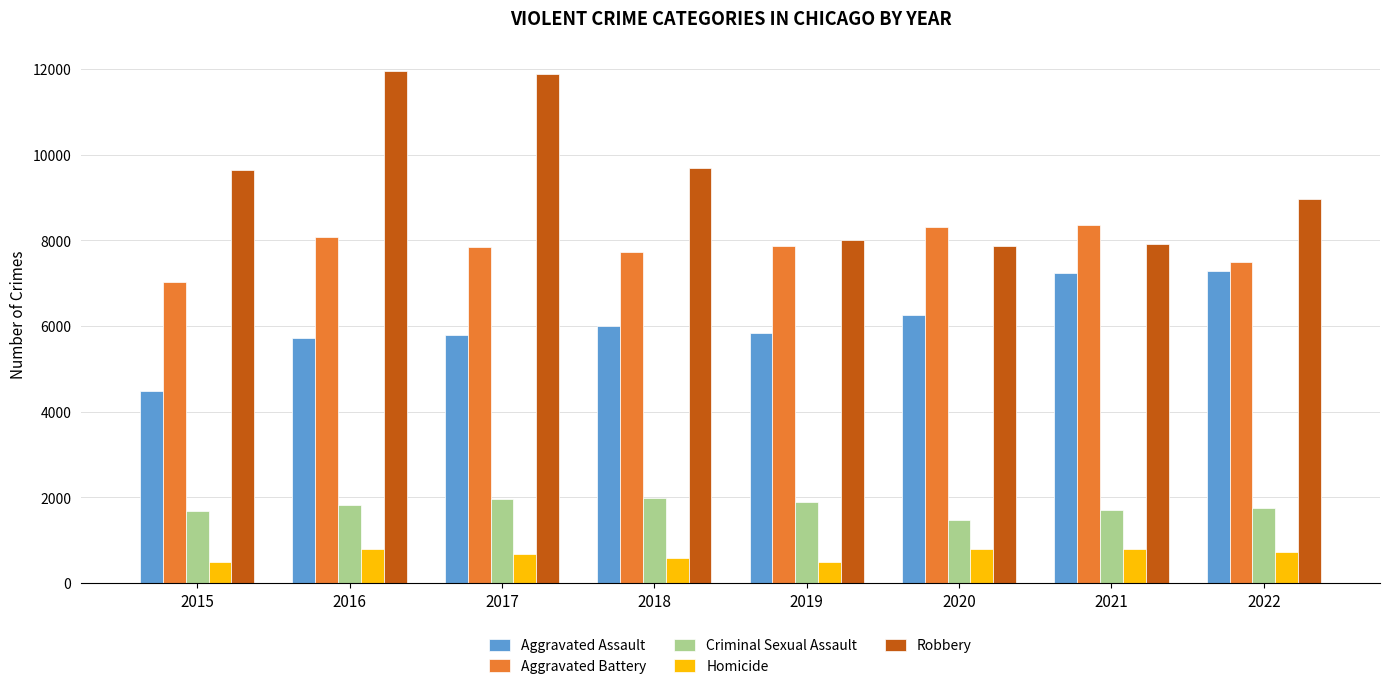

At which label does Homicide first exceed 717?

2016